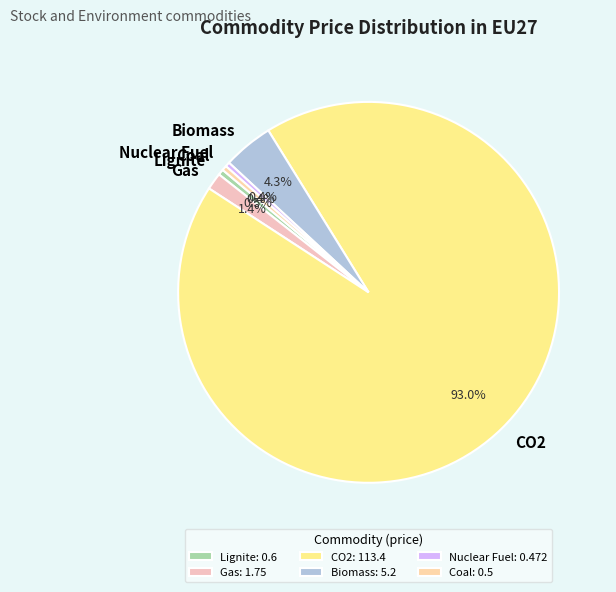

Which category accounts for the majority?

CO2